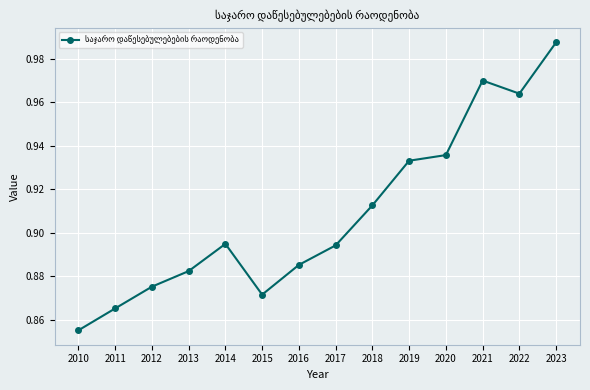

True or false: the data shows 0.5 at 2016.

False